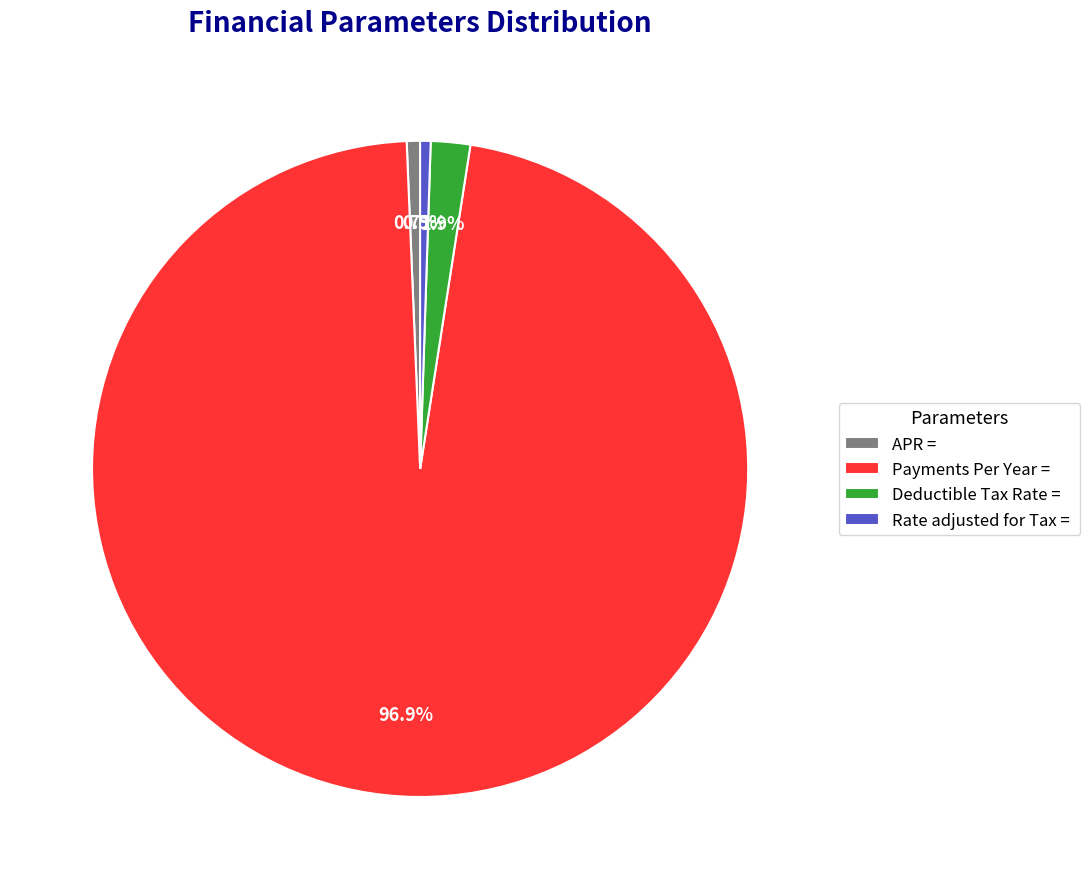

To the nearest percent, what is the difference between the largest and smallest slice percentages?

96%